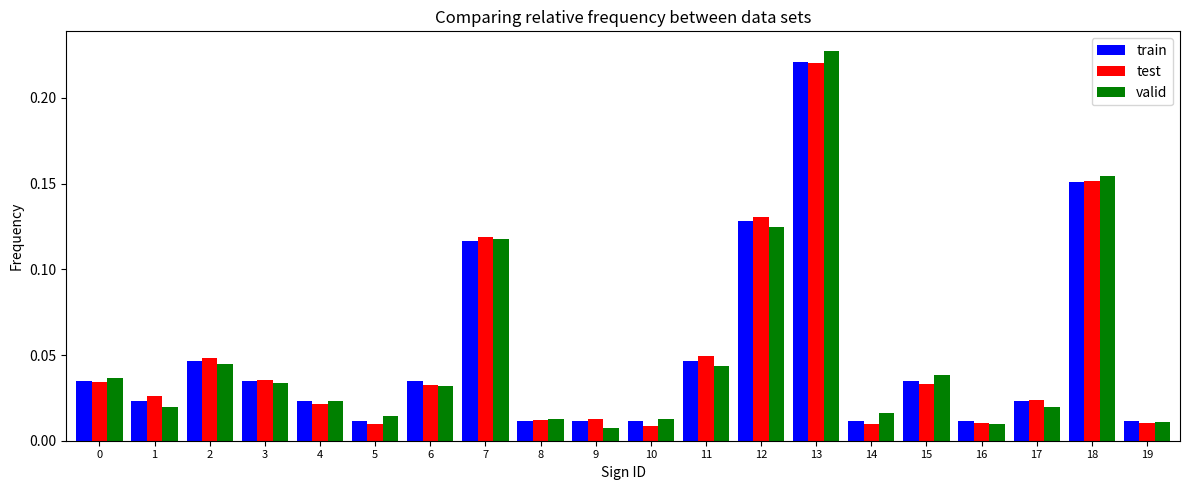

What is the total value across all series at 13?

0.7